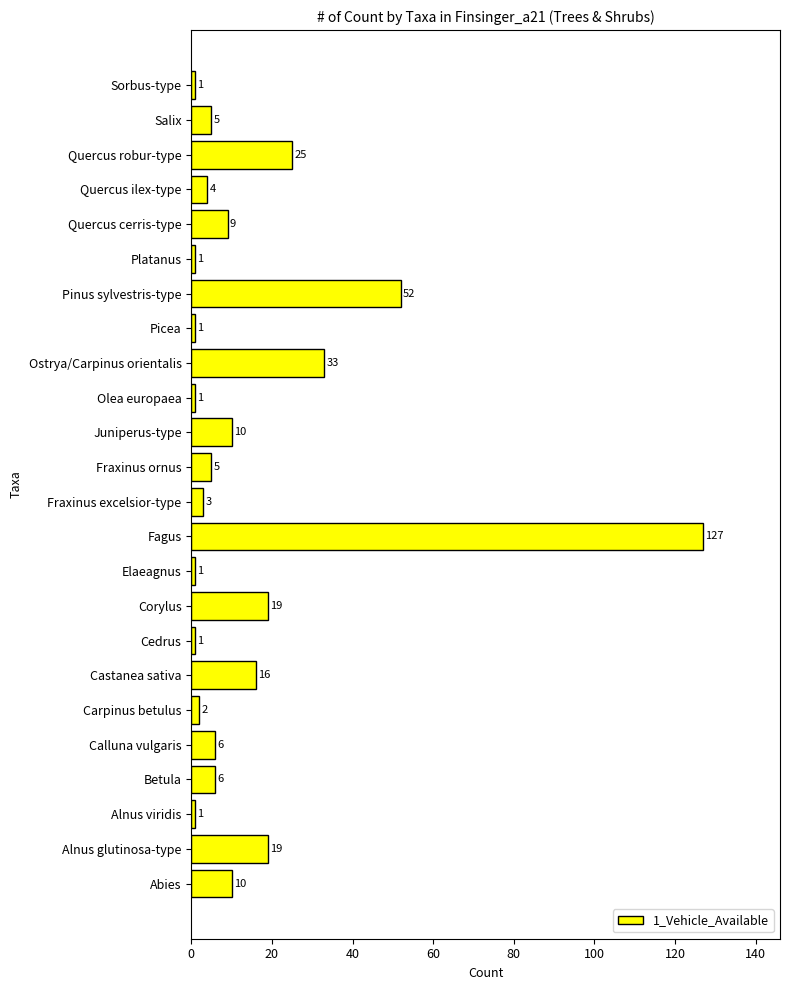

Reading bottom to top, what are all the values shown in this chart?

10	19	1	6	6	2	16	1	19	1	127	3	5	10	1	33	1	52	1	9	4	25	5	1